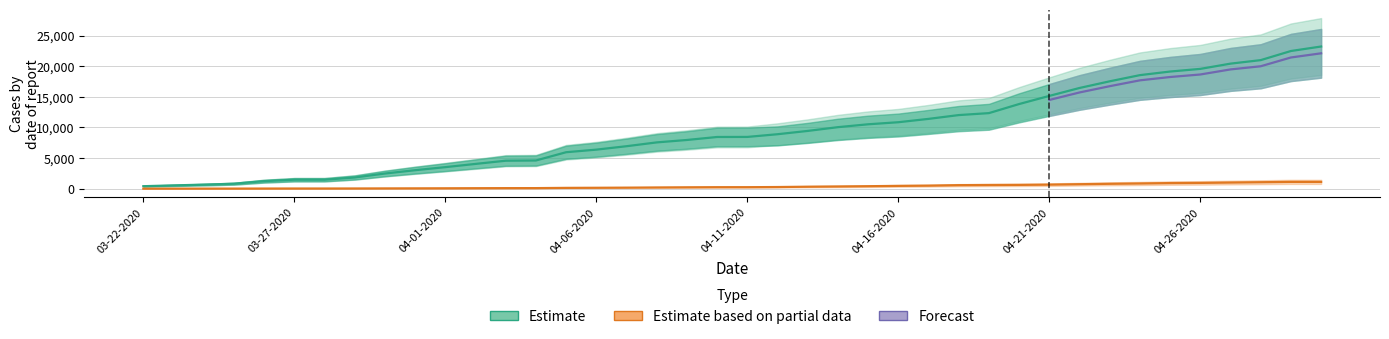

True or false: Confirmed has a value of 3994 at 04-05-2020.

False